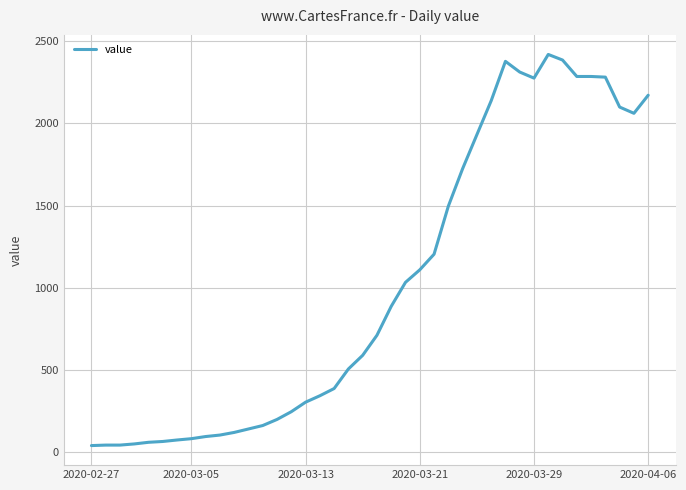

What is the greatest value displayed?

2419